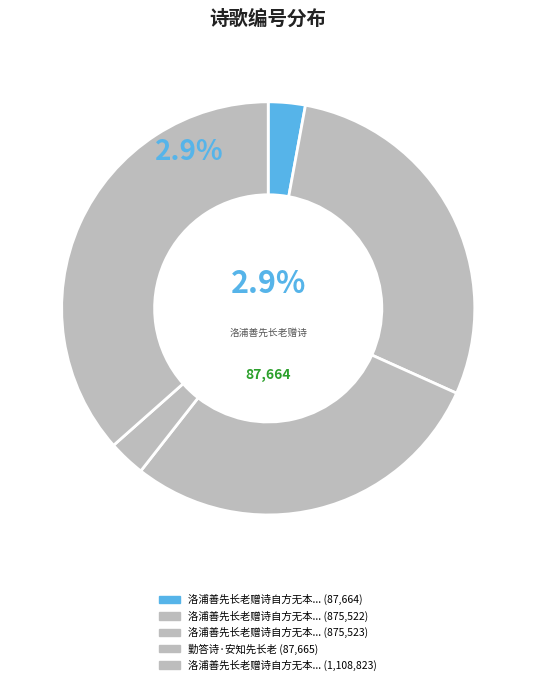

How much of the chart is everything except 洛浦善先长老赠诗自方无本惠勤答诗二首 其一?

71.2%